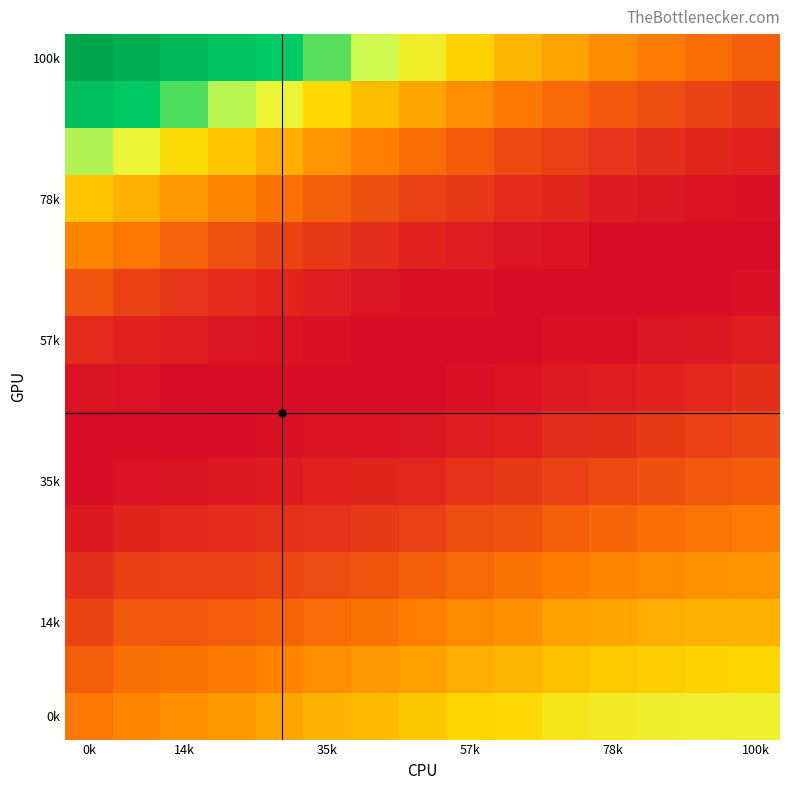

At how many categories does at least one series exceed 0?

15